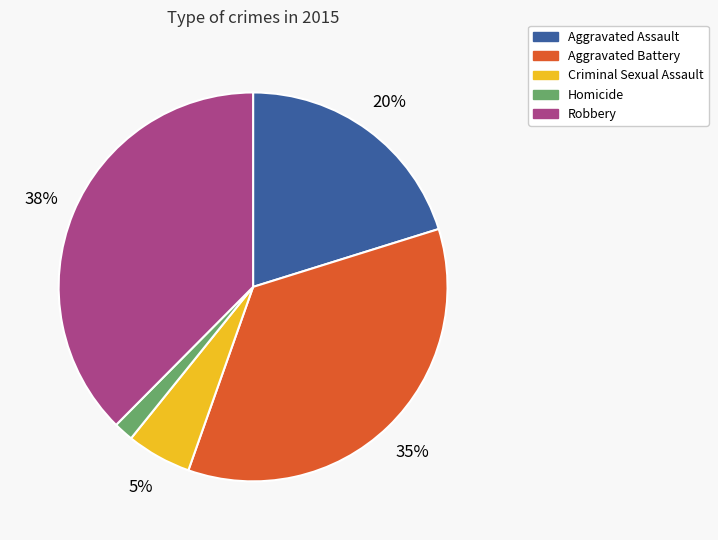

Which category has the biggest portion of the pie?

Robbery